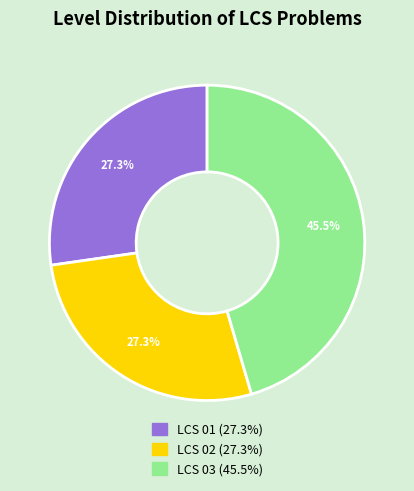

Is there any slice that represents more than half of the pie?

No